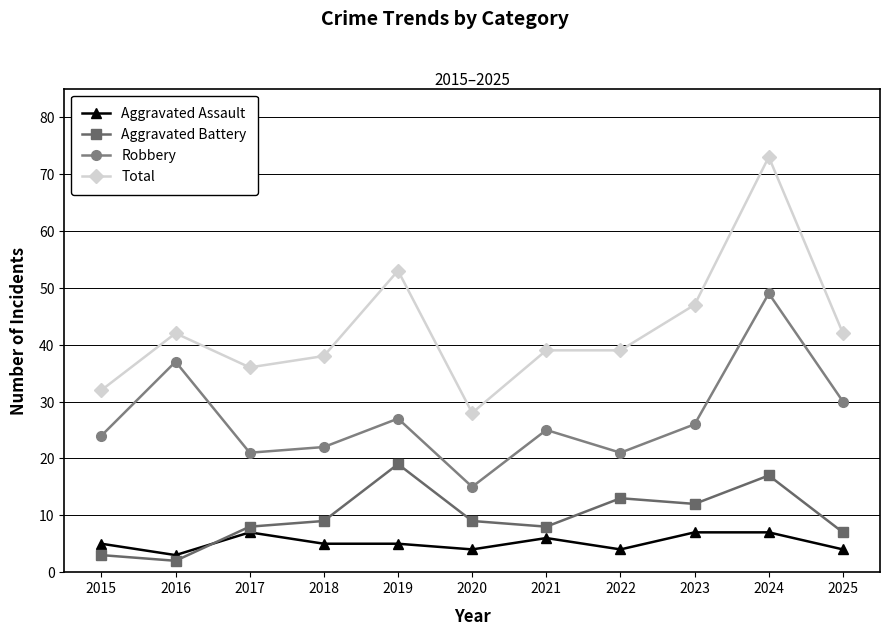

True or false: Total has a value of 39 at 2022.

True